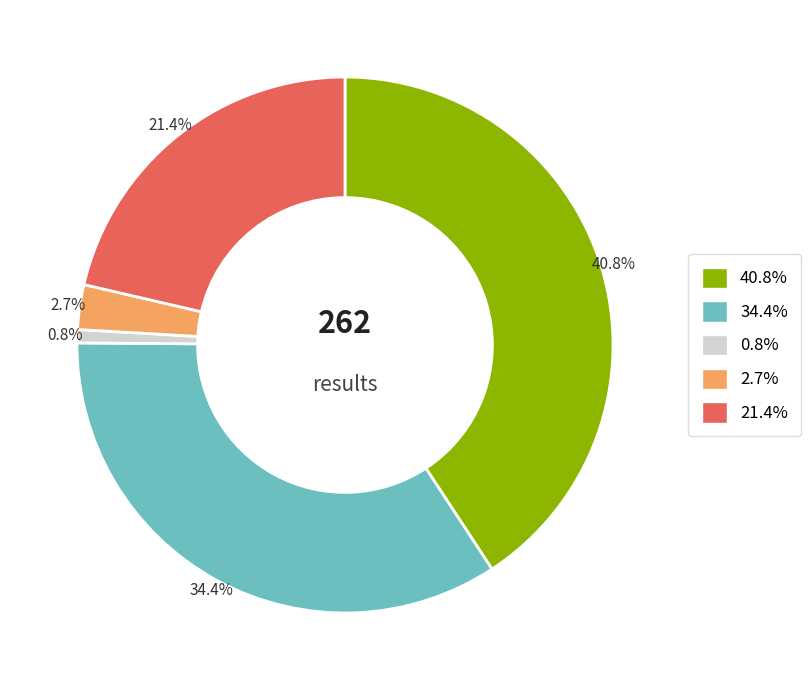

Is there a majority slice in this chart?

No